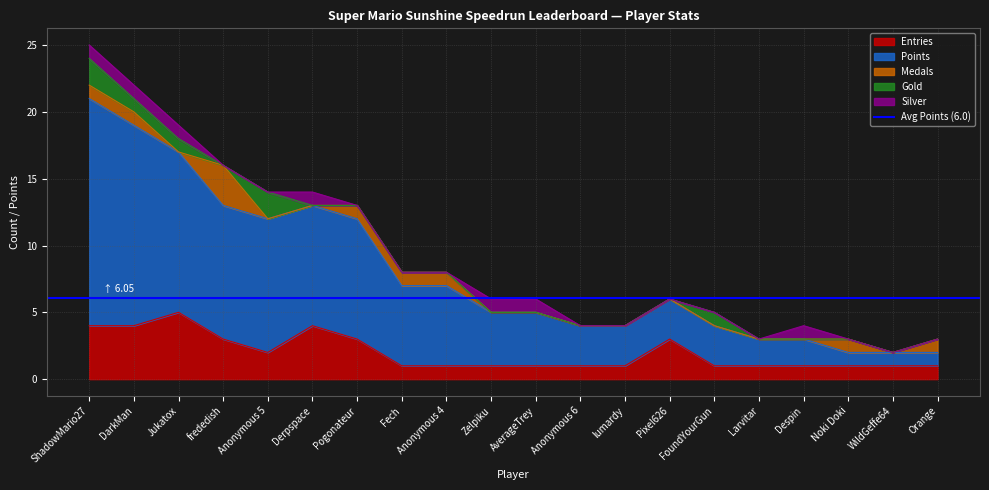

What is the sum of all Gold values?

7